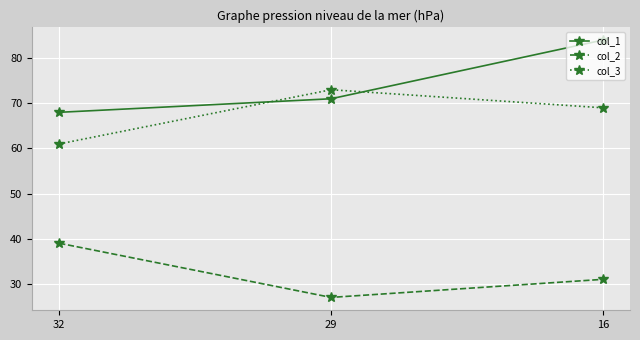

Rank the series by their maximum value, from lowest to highest.

col_2, col_3, col_1